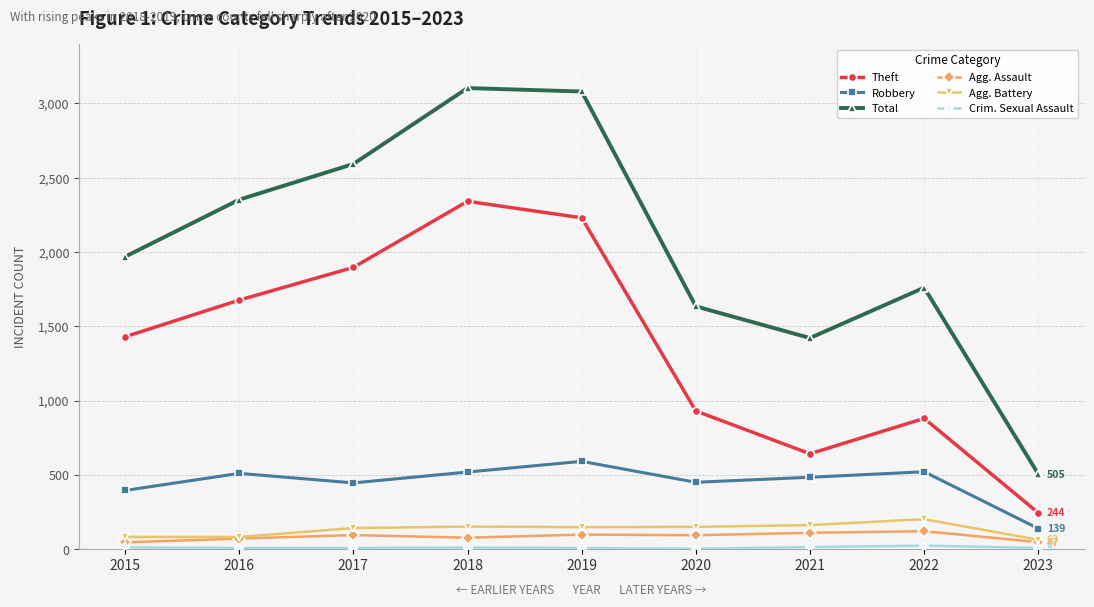

What is the highest value of the Theft series?

2341